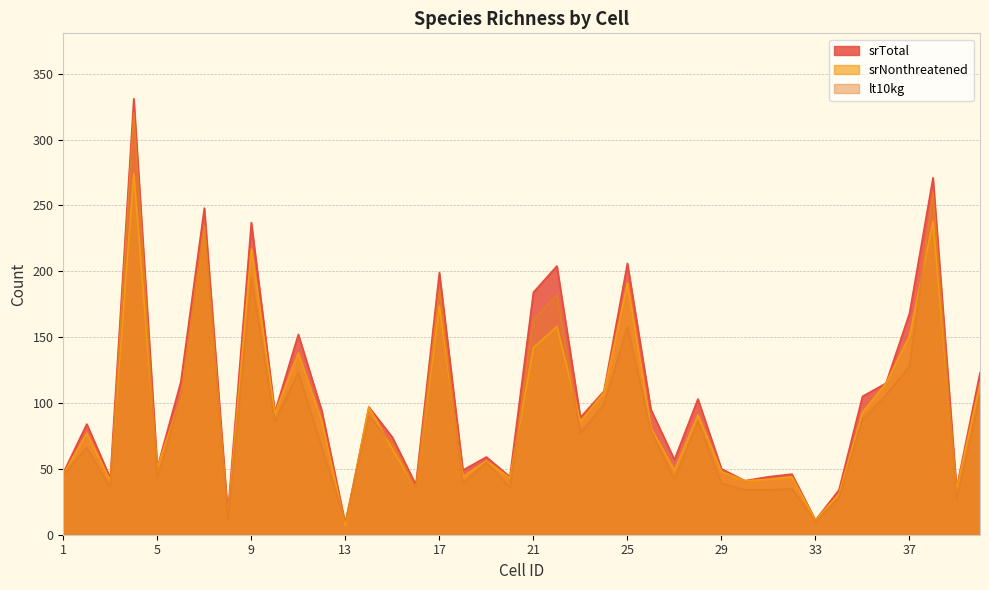

At 10, list the series in order from largest to smallest.

srTotal, srNonthreatened, lt10kg